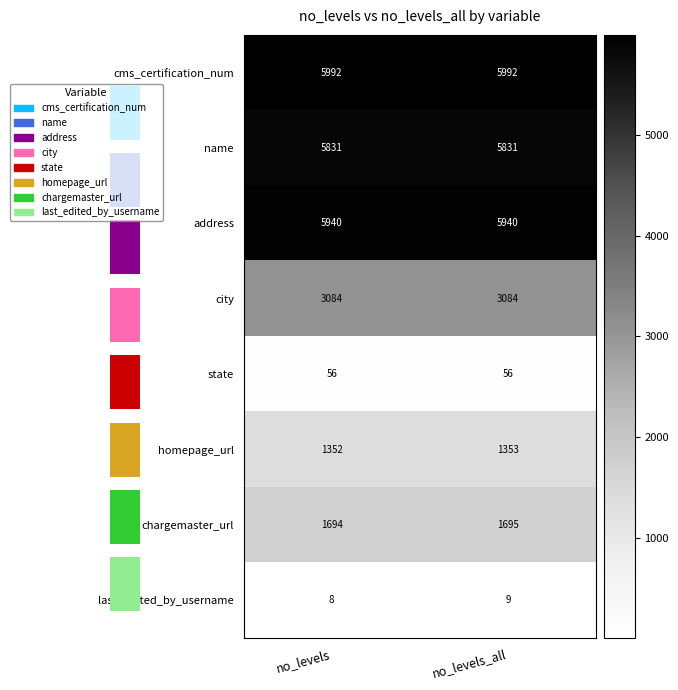

Which series changed the most between no_levels and no_levels_all?

homepage_url